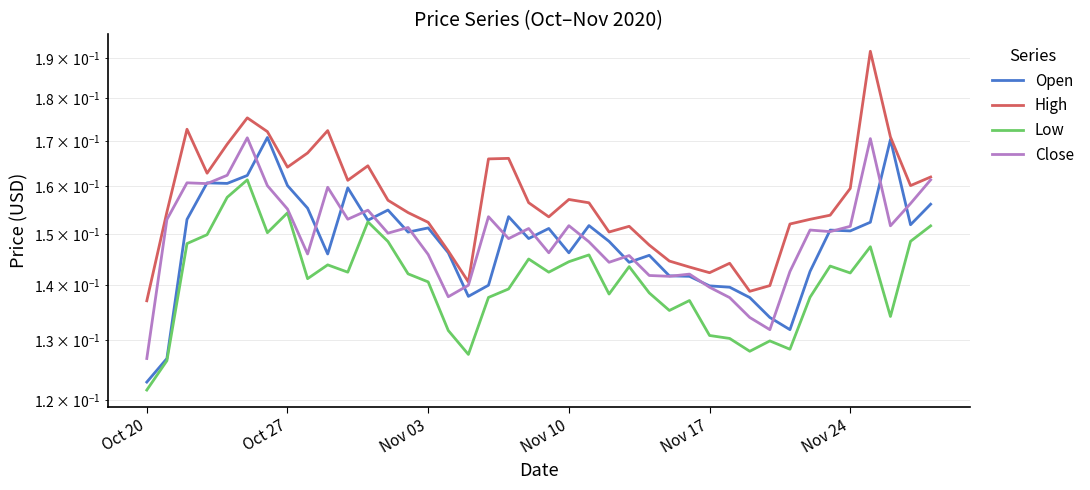

What are all the series names shown in the legend?

Open, High, Low, Close